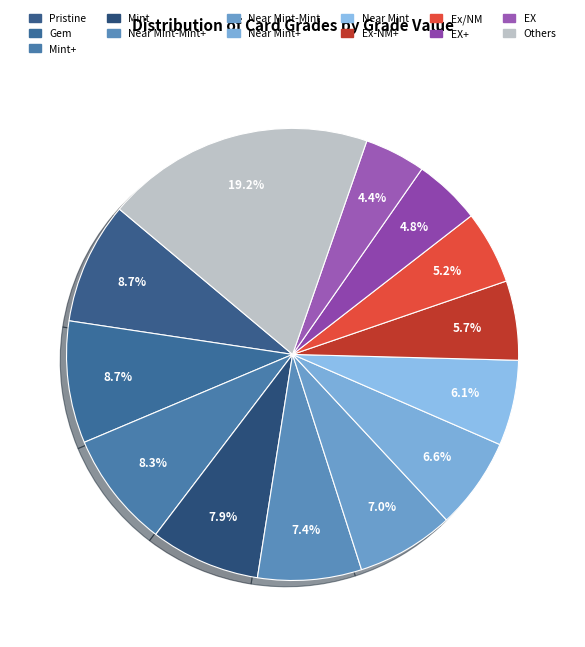

How many slices are in this pie chart?

13